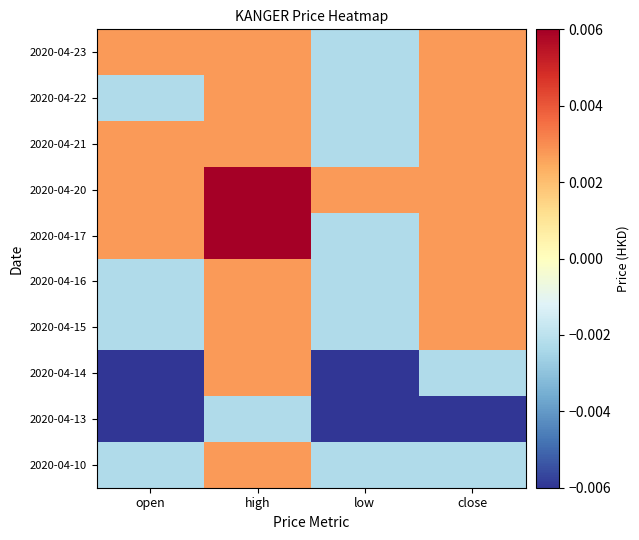

Which label corresponds to the largest value in the chart?

high